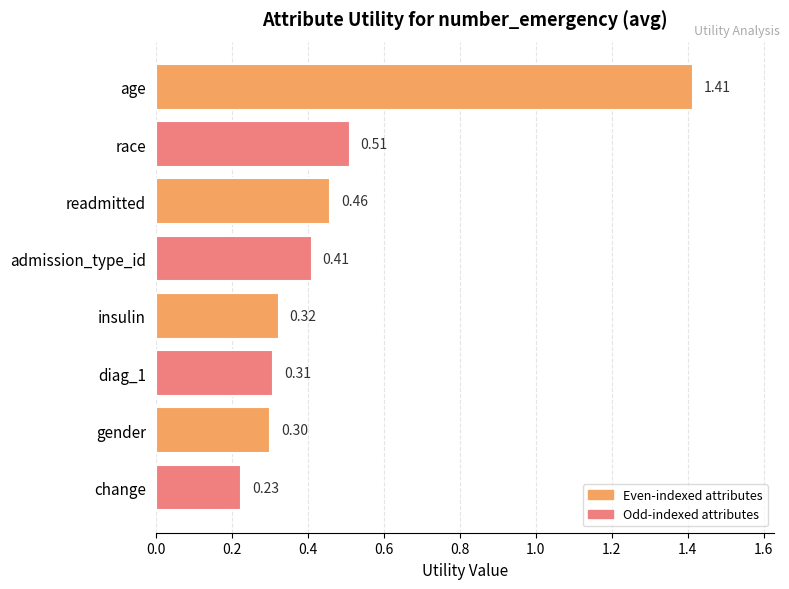

Count the values in the range 0 to 1.

7